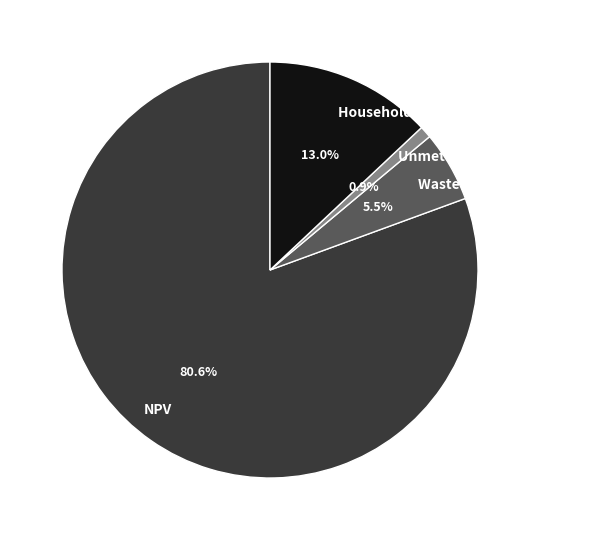

True or false: Household Surplus accounts for 13% of the total.

True